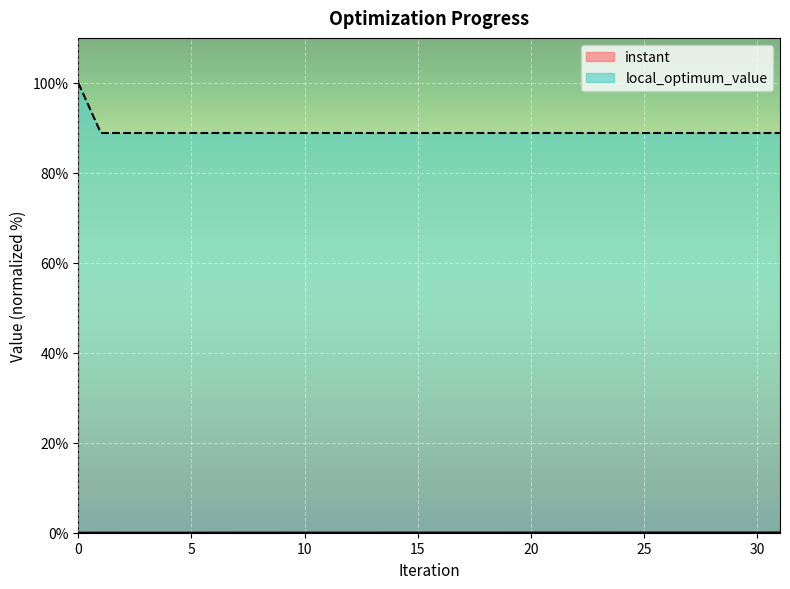

Which series has the largest total across all categories?

local_optimum_value